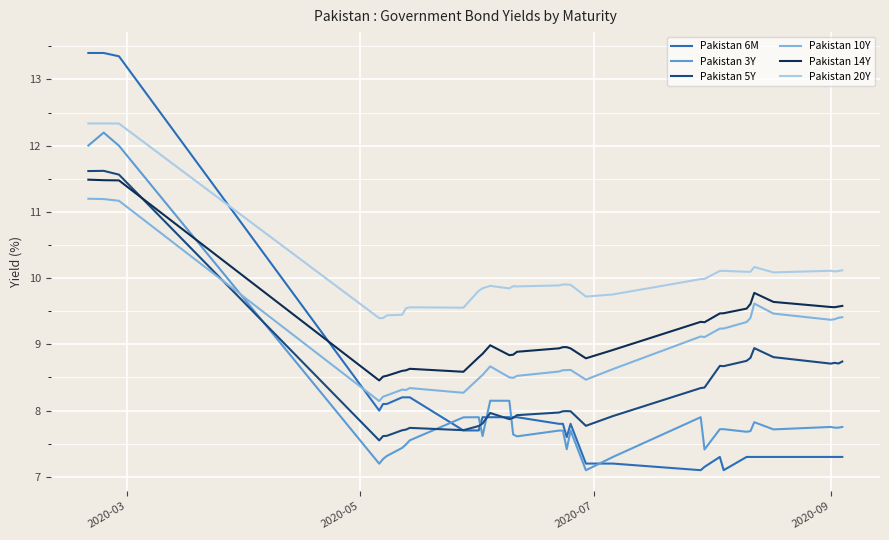

How many times do Pakistan 6M and Pakistan 14Y cross each other?

1